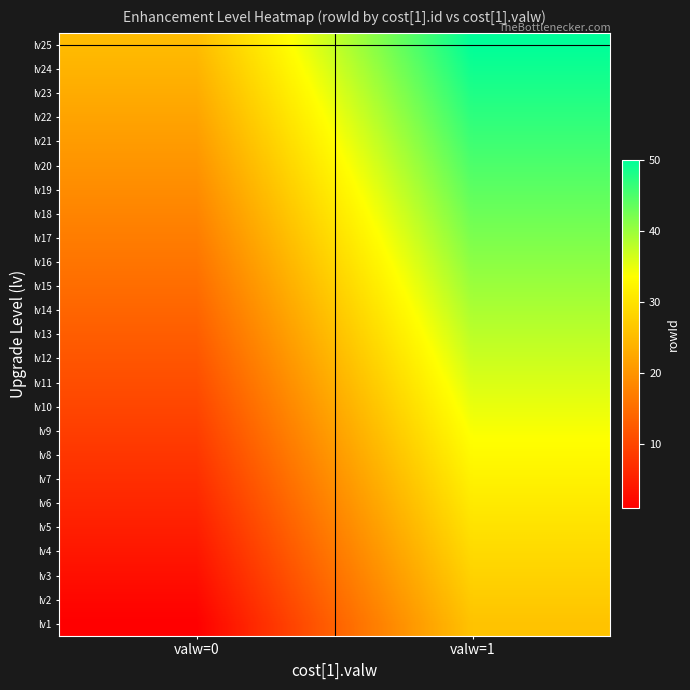

How many distinct data groups are displayed?

25